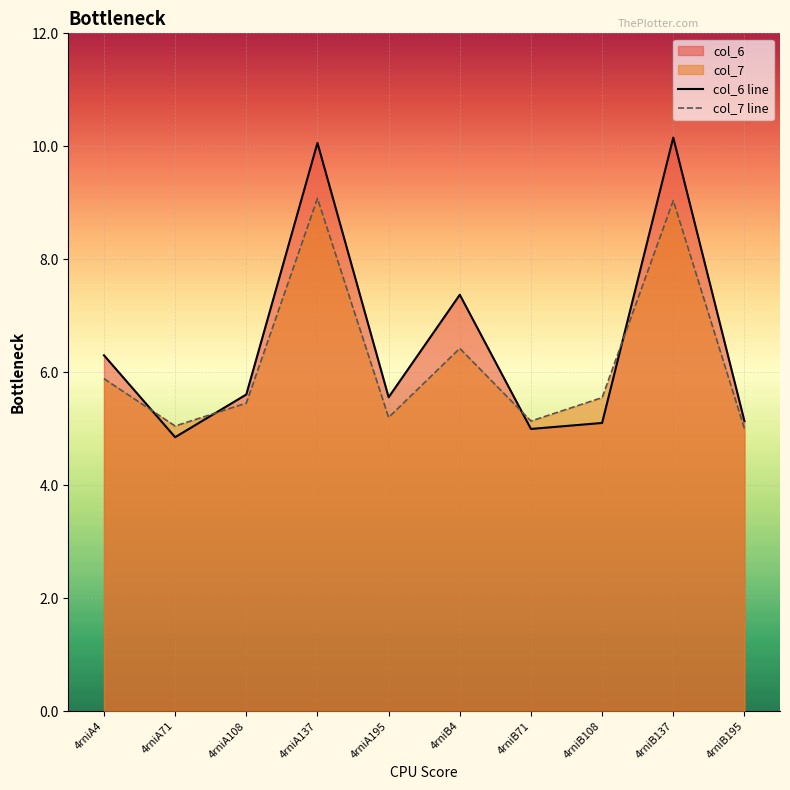

The value of col_6 line at 4rniB71 is 8.2. True or false?

False